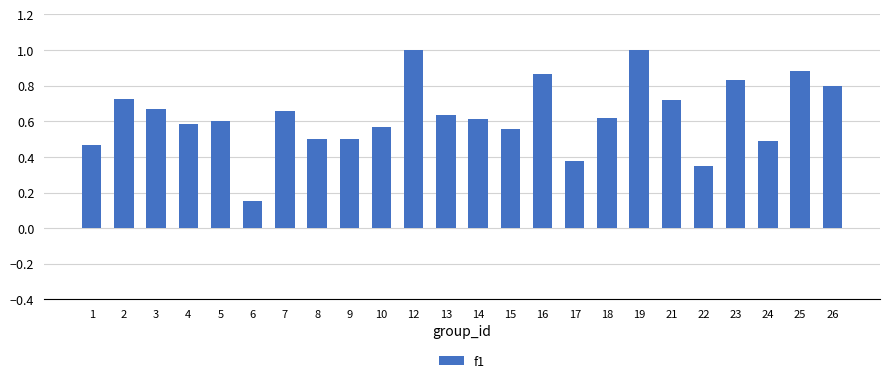

What is the change in value from 9 to 13?

+0.1